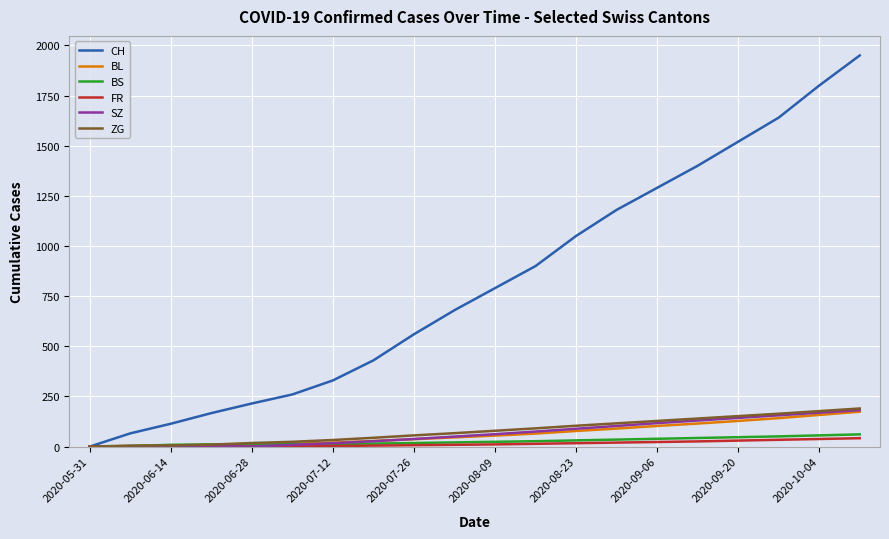

Is this an area chart (filled region under the line)?

No